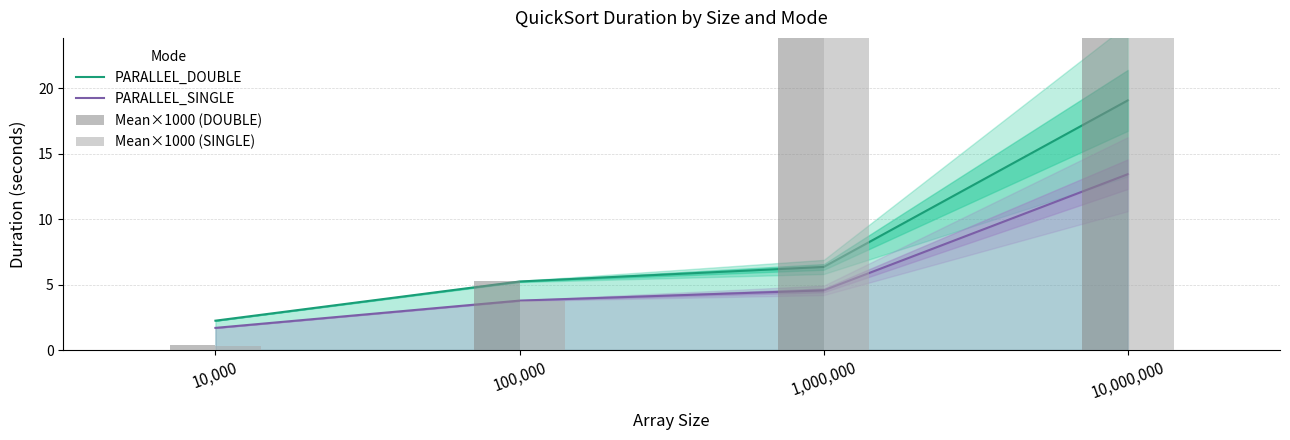

True or false: Mean×1000 (DOUBLE) has a value of 0.4 at 10,000.

True